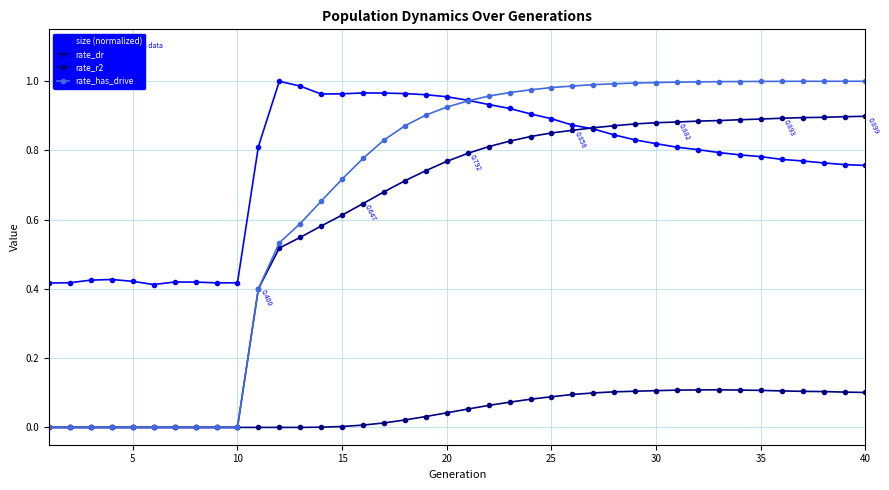

True or false: size (normalized) and rate_r2 cross at least once.

False